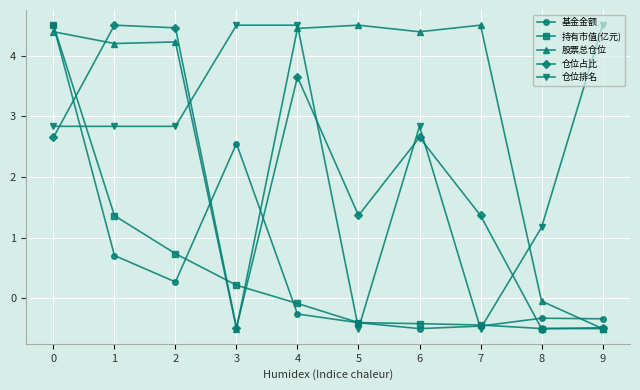

What is the value of the 股票总仓位 point at the 7th from the left?

4.4